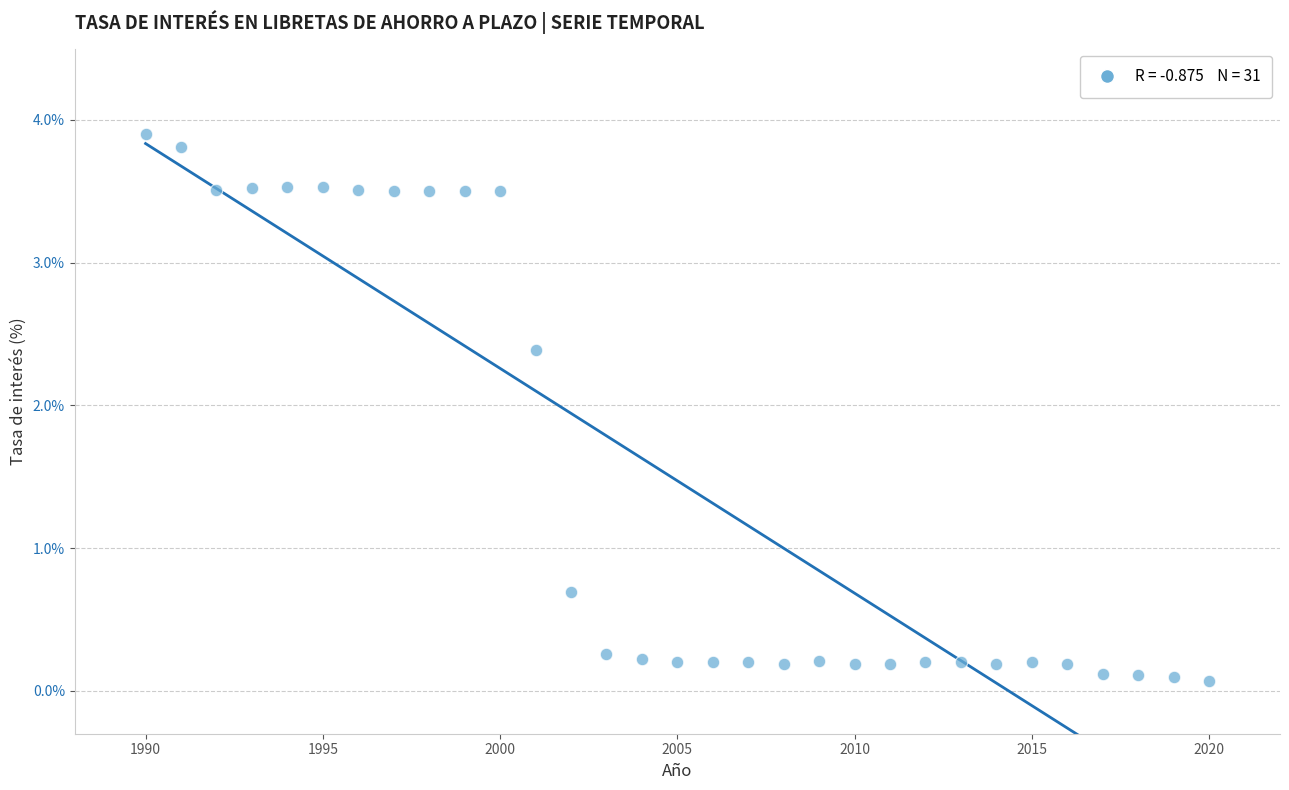

What Y value in the scatter plot is closest to 1?

0.7